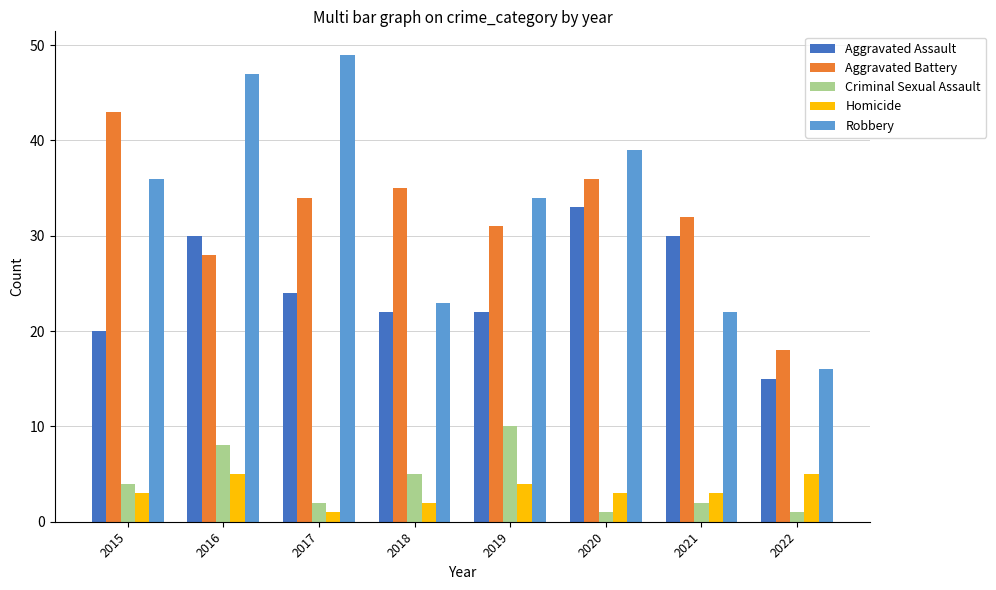

What is the difference between the highest and lowest values at 2019?

30